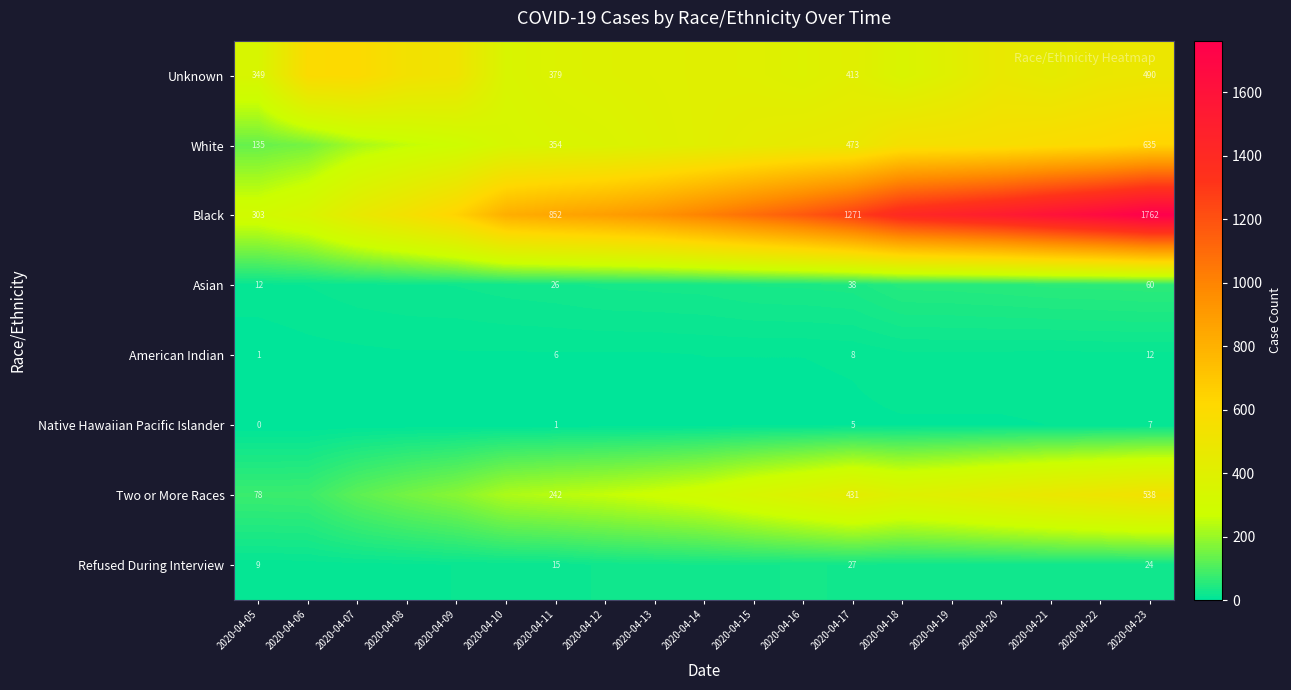

The White series shows 354 at 2020-04-11. True or false?

True